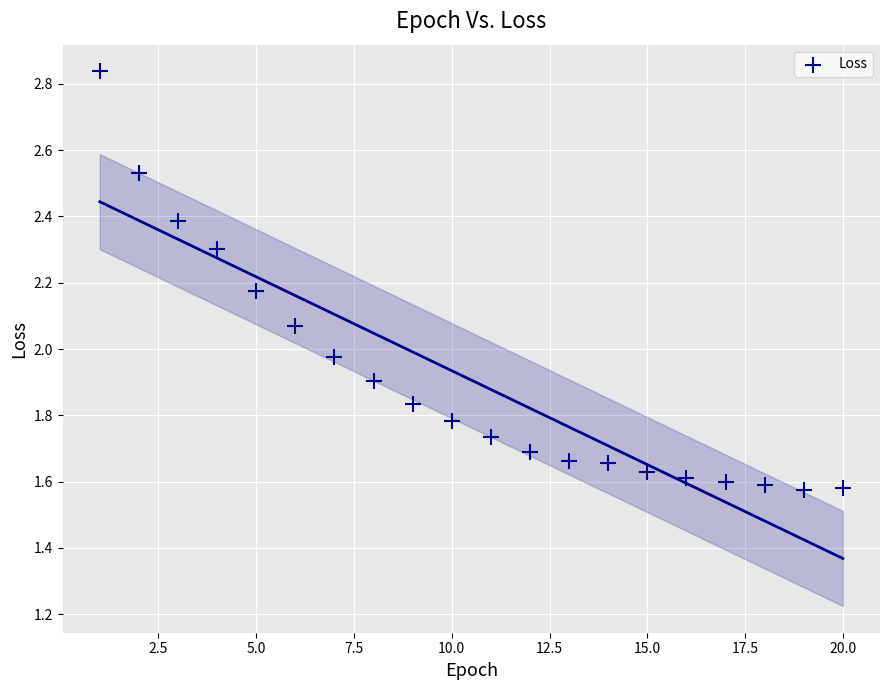

What is the range of Y values (max minus min)?

1.3